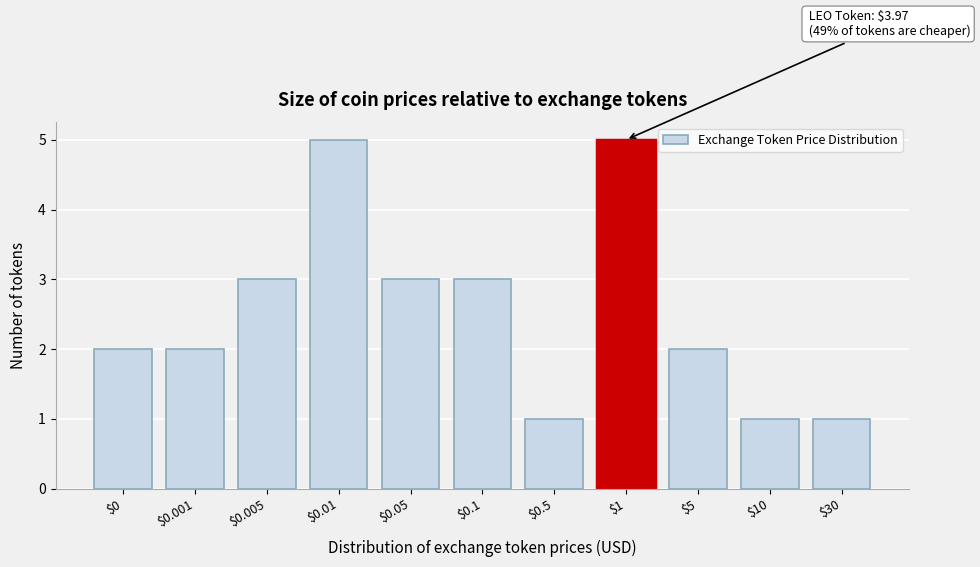

Reading left to right, what are all the values shown in this chart?

2	2	3	5	3	3	1	5	2	1	1